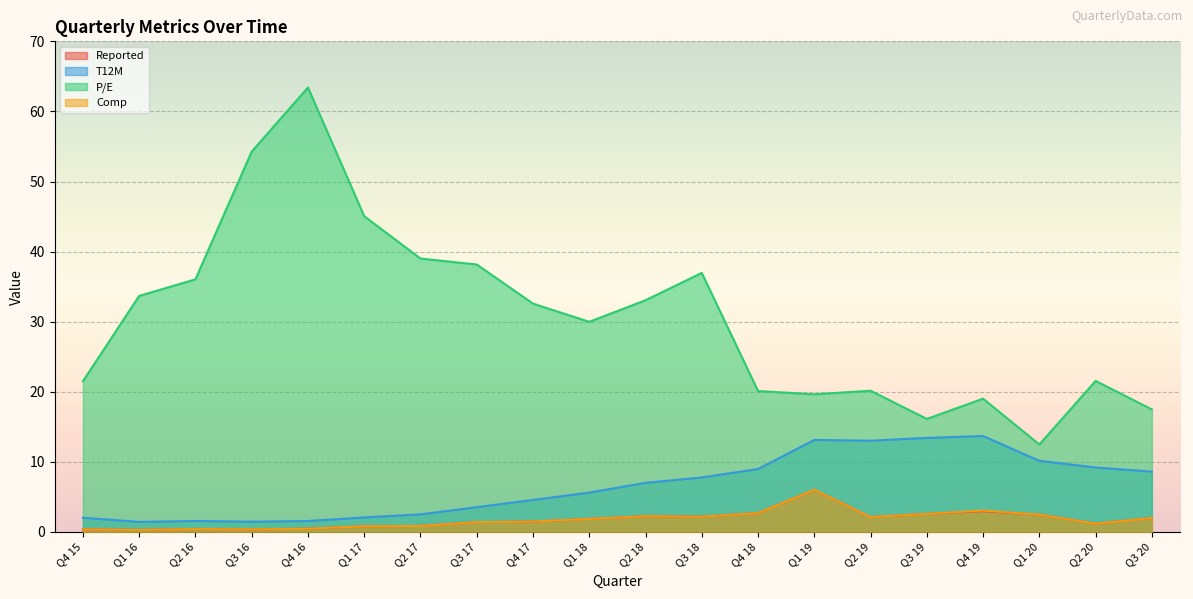

How many data points in Reported are less than 1?

7